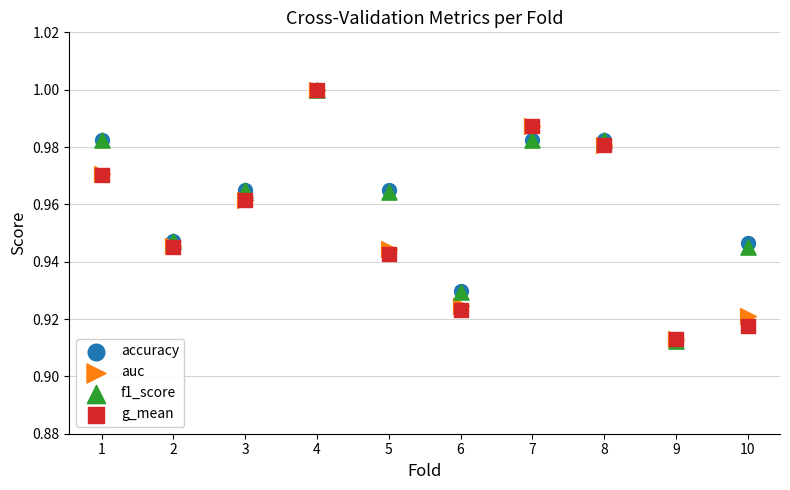

Which series has the largest Y range (max minus min)?

accuracy